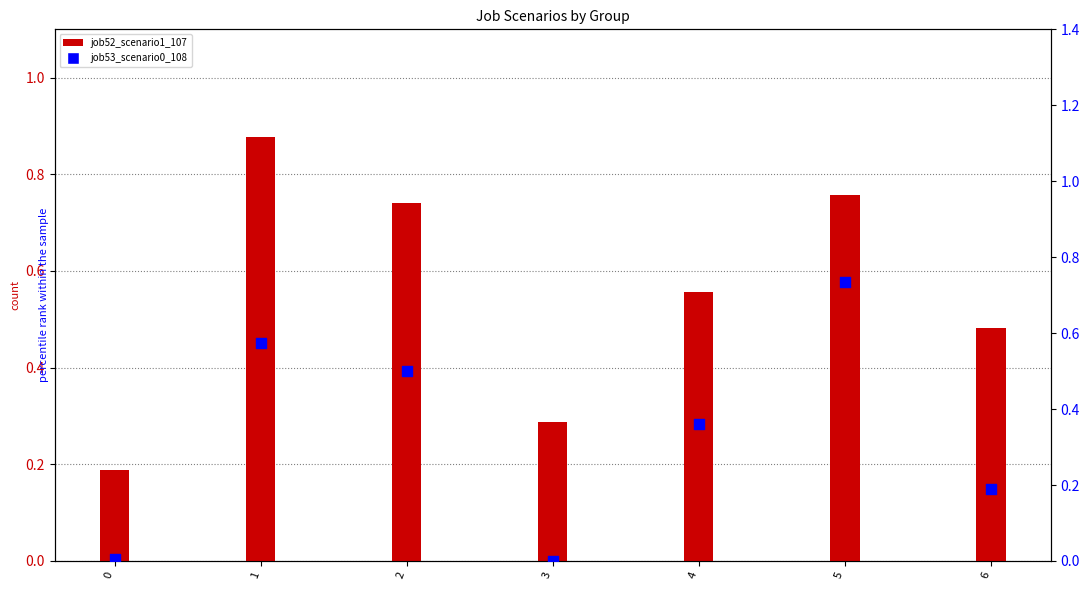

Which series contains the lowest Y value?

job53_scenario0_108